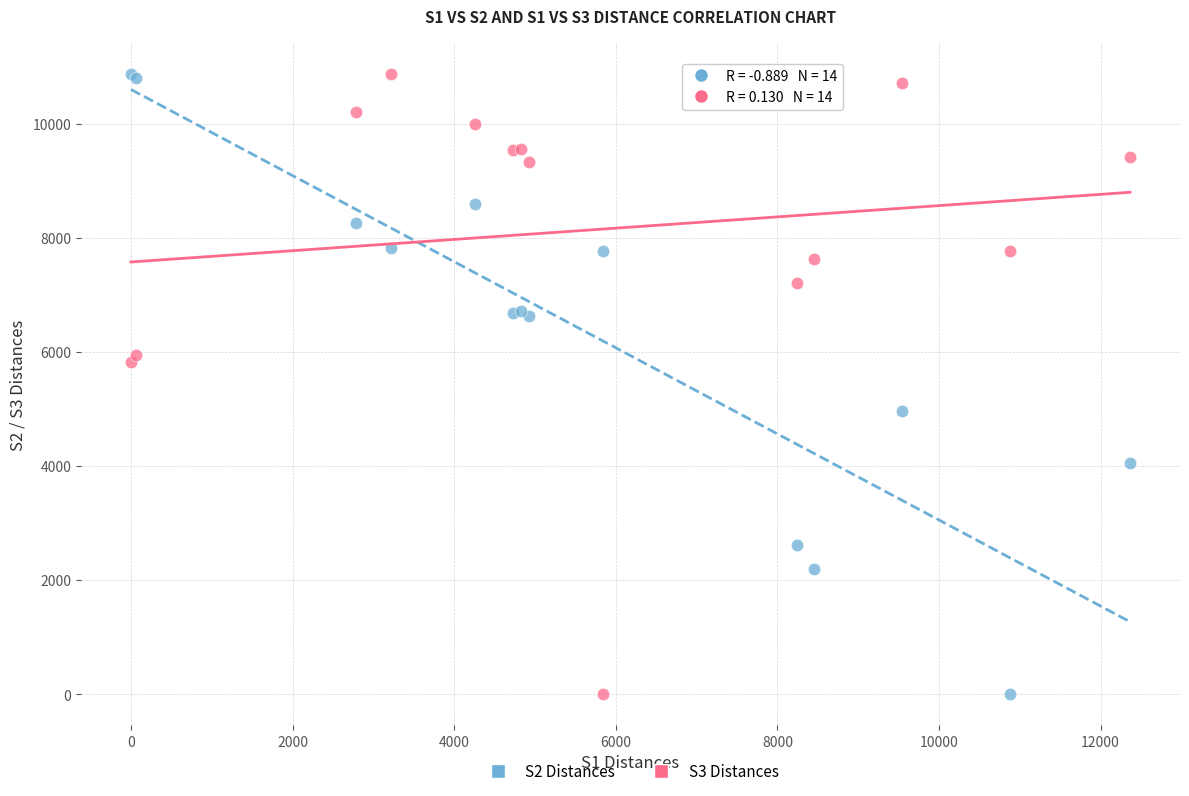

What is the X range (max minus min) for the scatter plot?

12364.2